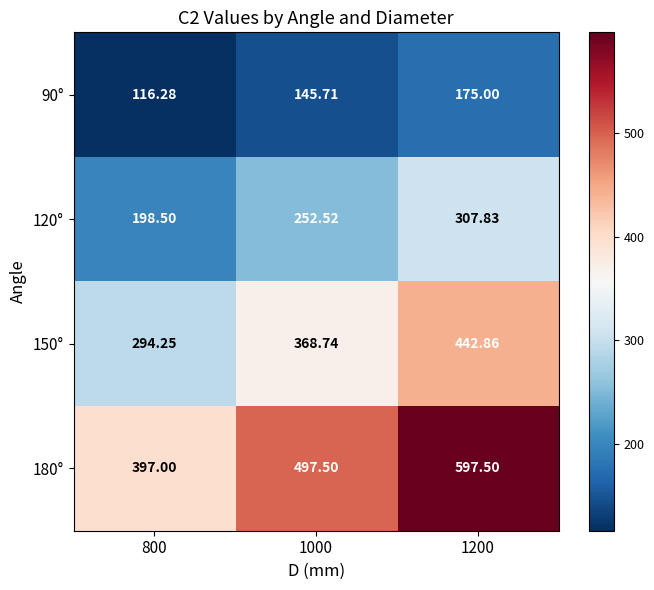

List the series in order of their overall mean, highest first.

180°, 150°, 120°, 90°